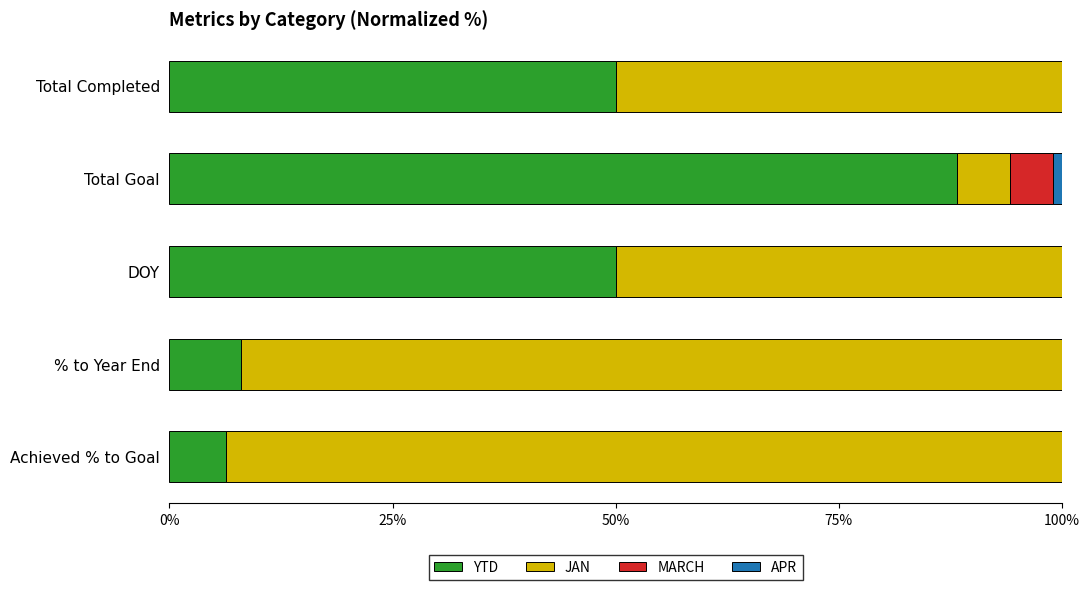

Is it true that YTD equals 3.1 at % to Year End?

False